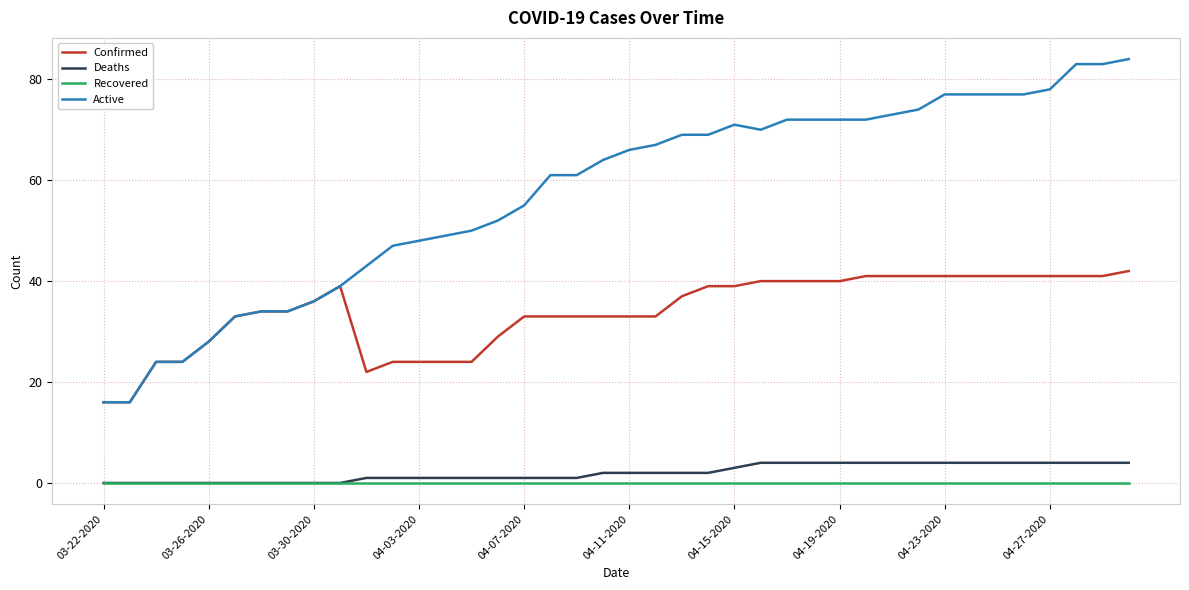

What is the maximum value shown in the chart?

84